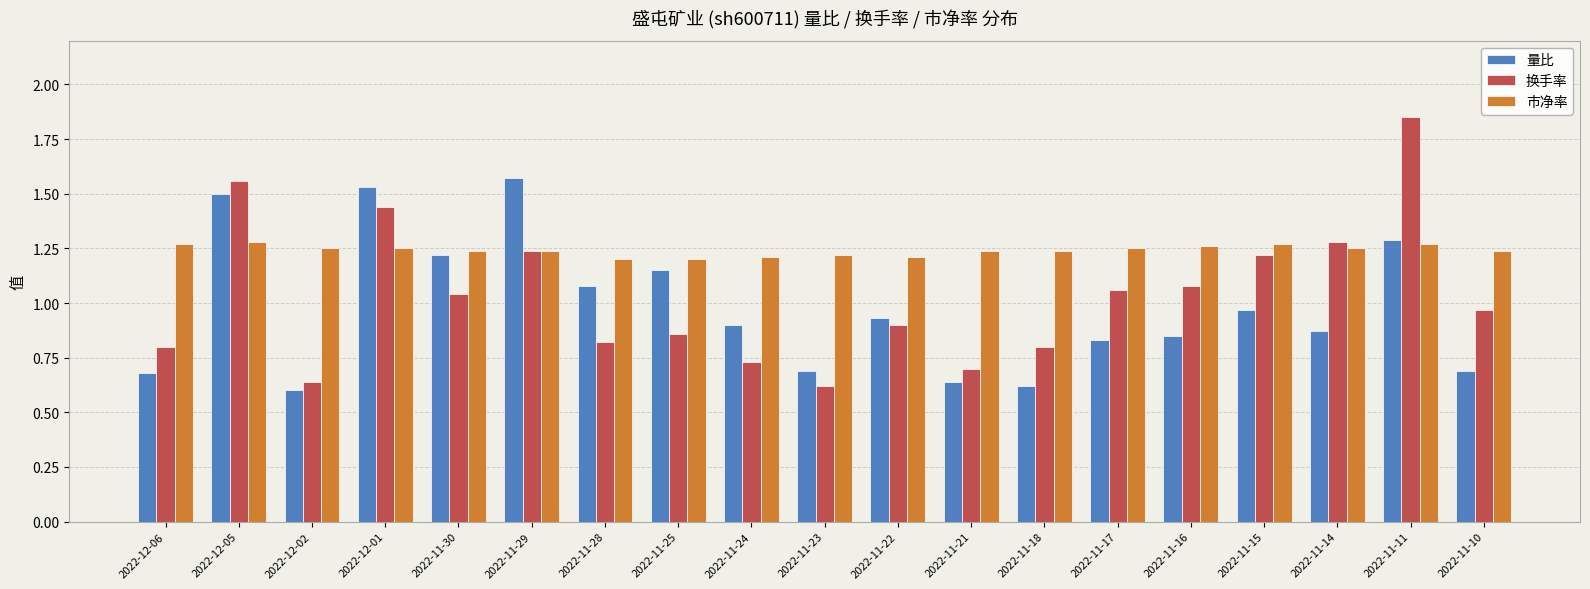

How many groups of bars are there?

19